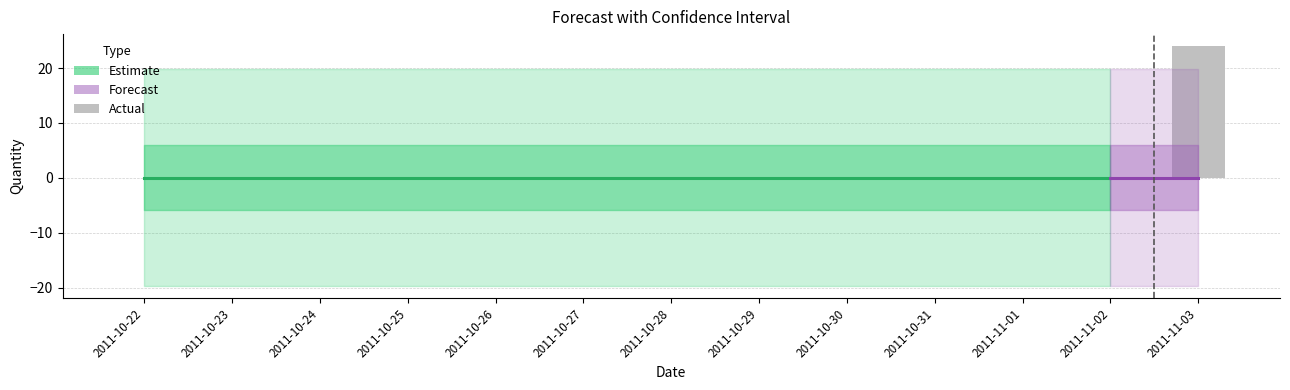

What is the label of the 5th bar from the right?

2011-10-30